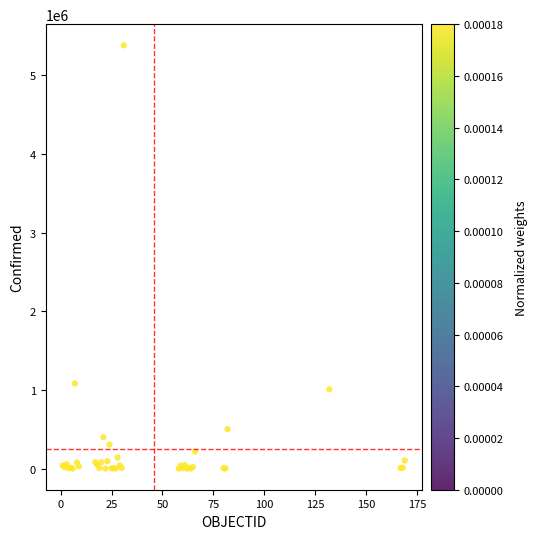

What Y value in the scatter plot is closest to 2690379?

1081336